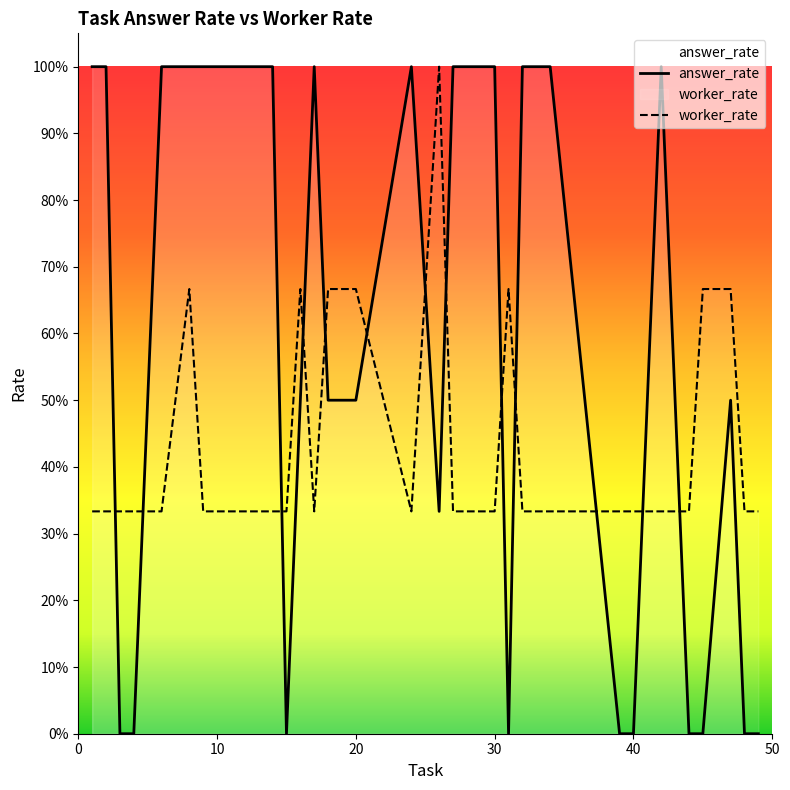

How many positive values does the answer_rate series have?

21